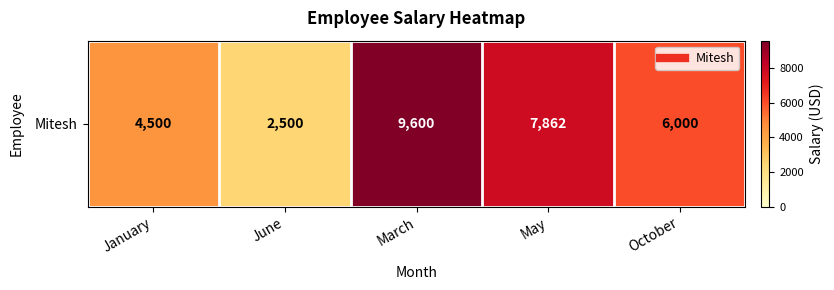

Count the number of values greater than 6000.

2